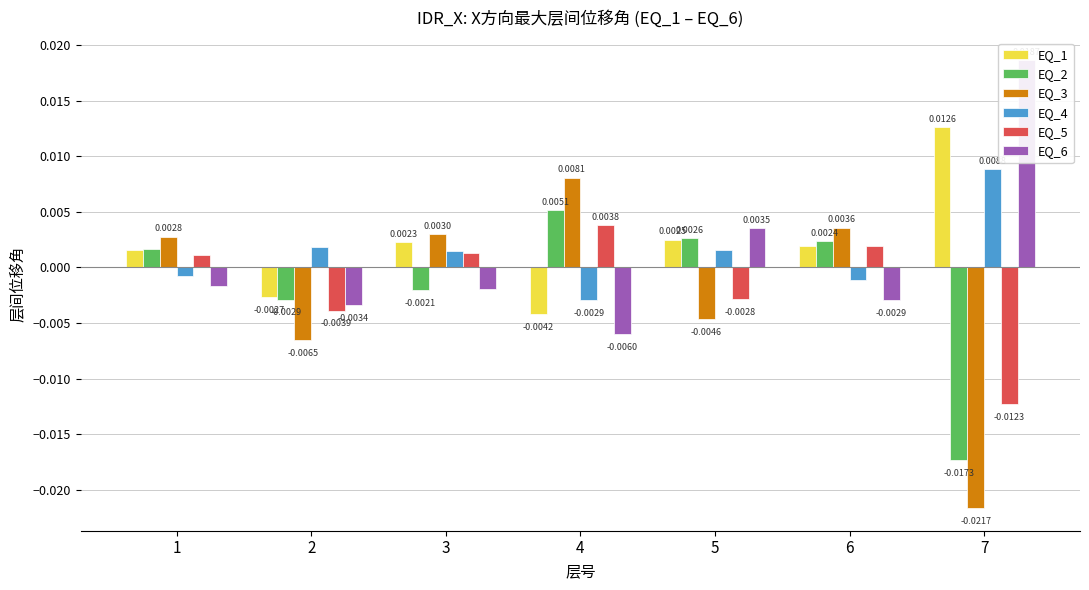

True or false: EQ_4 has a value of 0.0 at 5.

True